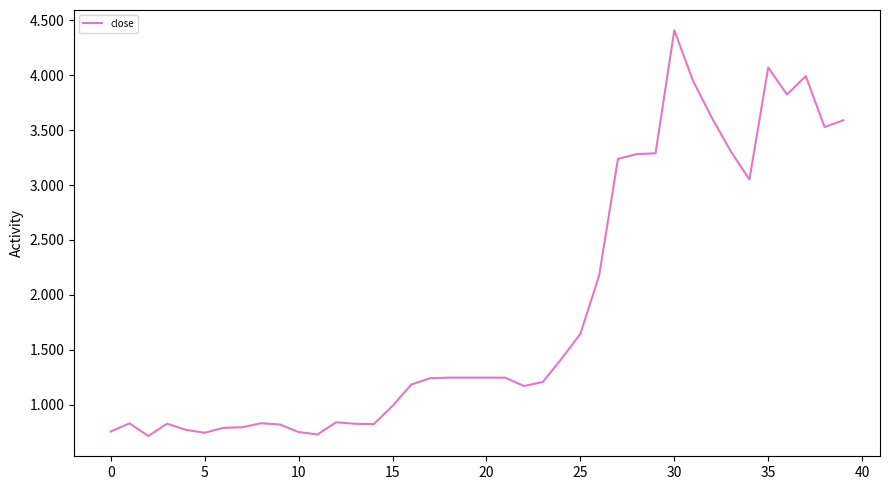

What is the greatest value displayed?

4.4